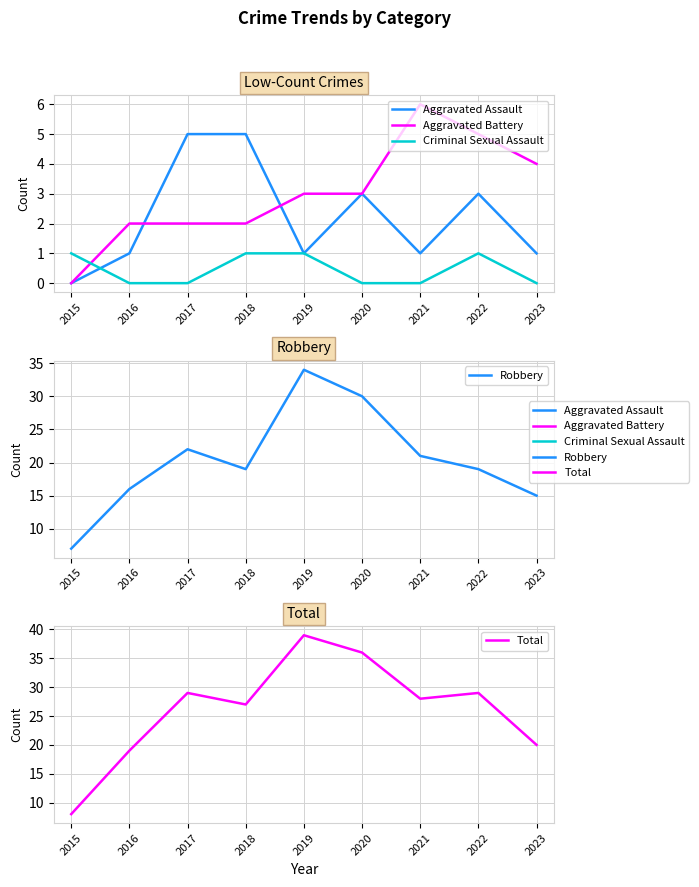

The Criminal Sexual Assault series shows 0 at 2016. True or false?

True